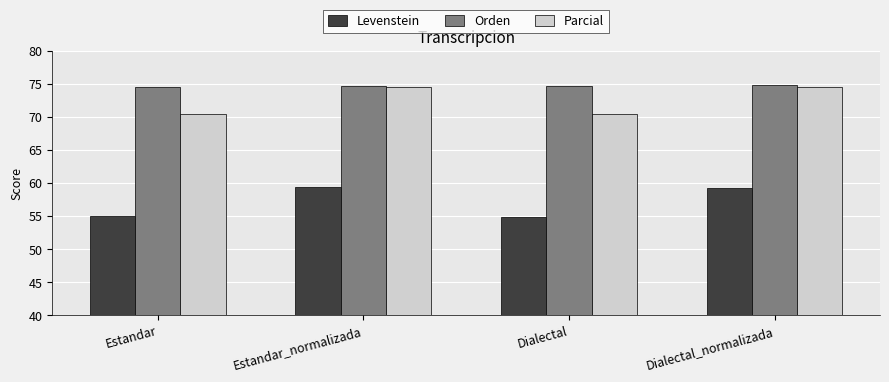

Which series has the largest total across all categories?

Orden